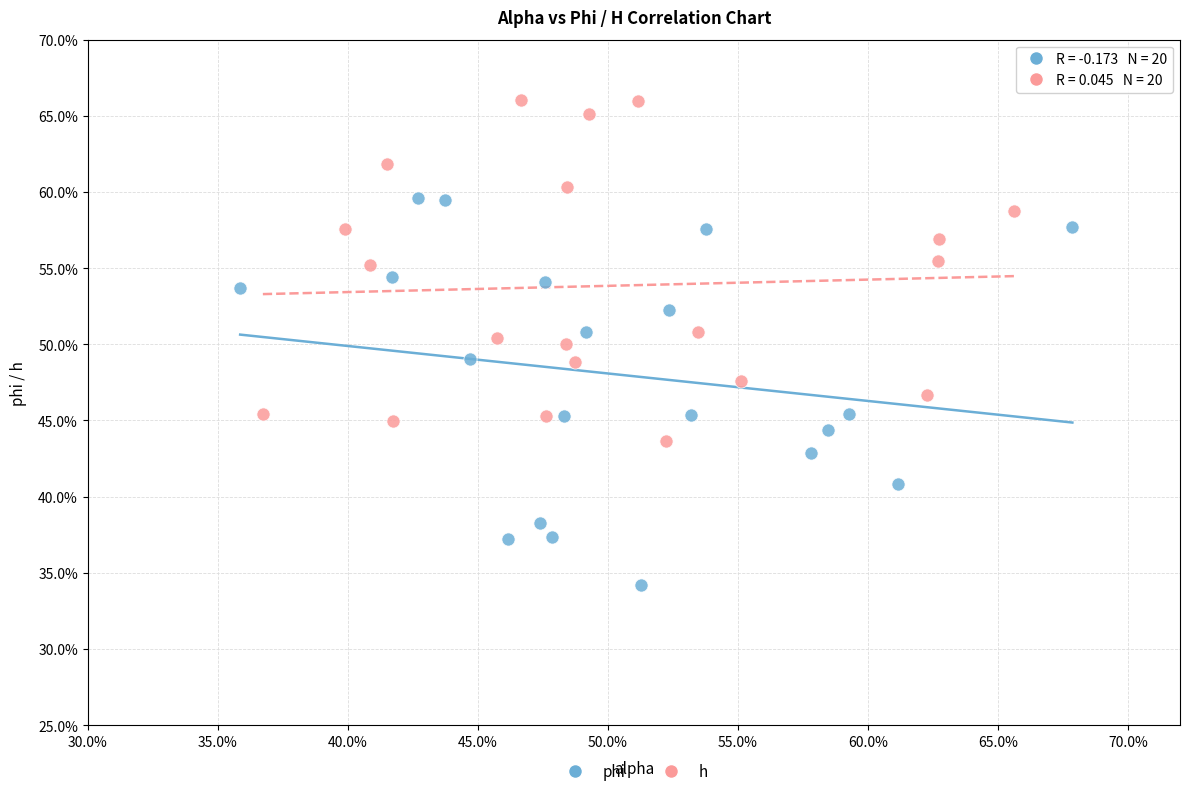

Which series reaches the maximum Y coordinate?

h